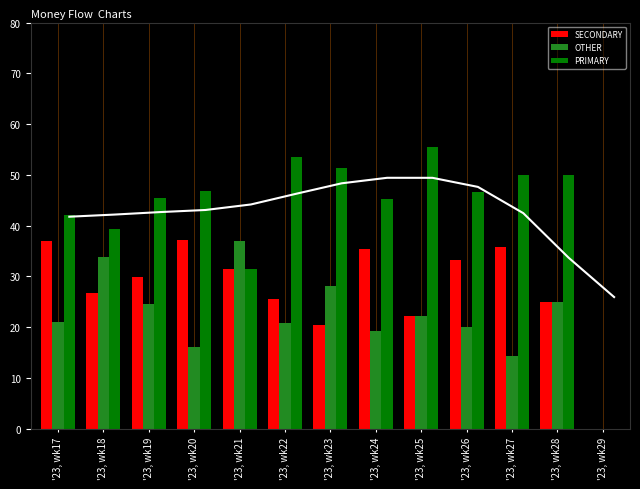

What is the sum of the OTHER values at '23, wk29 and '23, wk25?

22.2